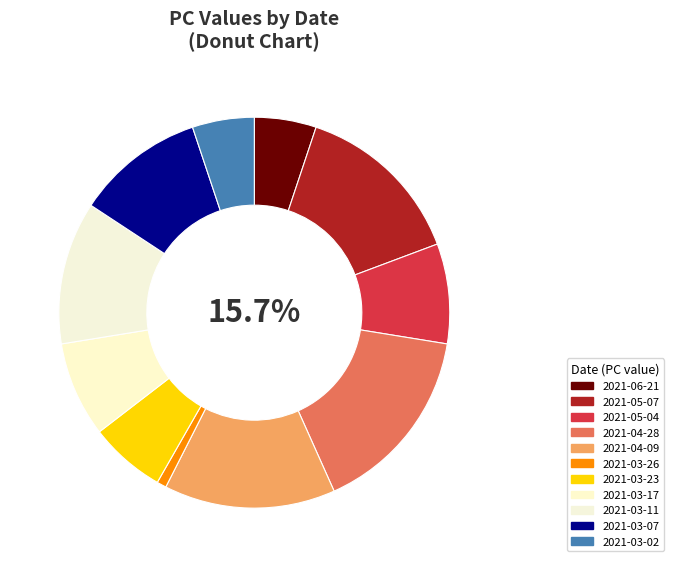

To the nearest percent, what percentage of the pie is Row 5?

1%